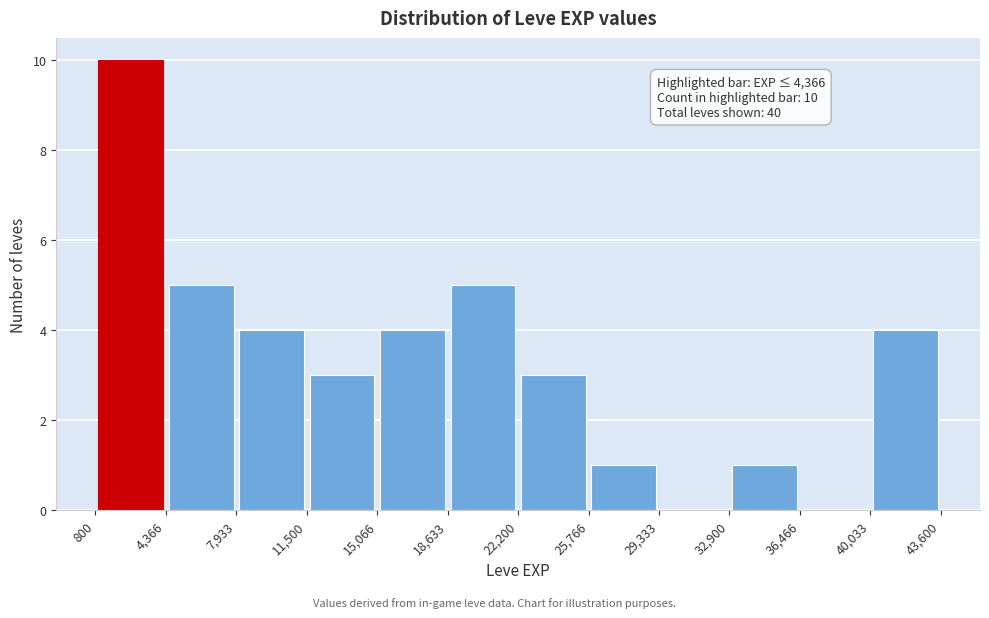

Which range on the x-axis has the tallest bar?

800 to 4,366